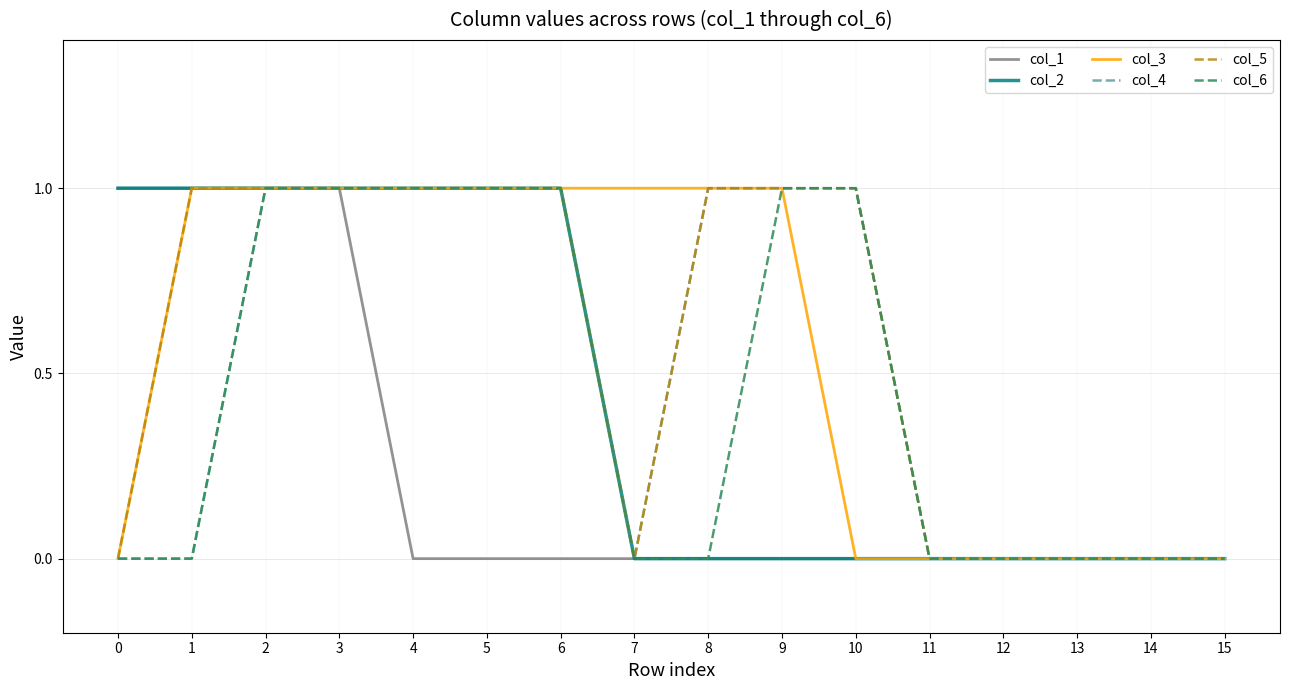

Is the value of col_1 at 3 greater than the value of col_4 at 1?

Yes